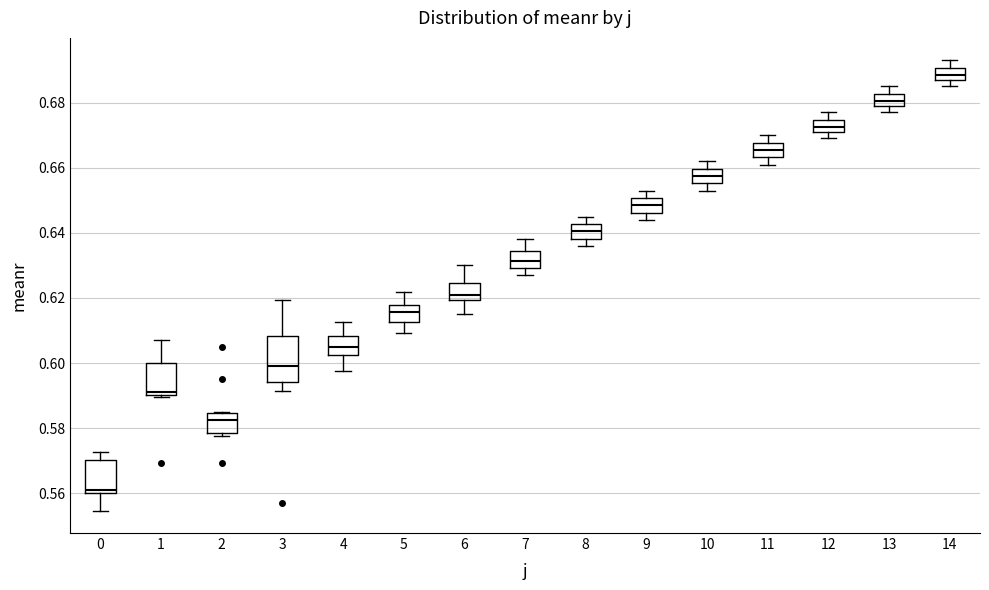

Reading left to right, read every box against the y-axis: the position of its median line, the range the box covers, and the ends of its whiskers. The values are not printed on the chart, so give them approximately, as read against the axis.

0: median 0.562, box 0.560 to 0.570, whiskers 0.554 to 0.572
1: median 0.592, box 0.590 to 0.600, whiskers 0.590 (just below the box's lower edge) to 0.608
2: median 0.582, box 0.578 to 0.584, whiskers 0.578 (just below the box's lower edge) to 0.586
3: median 0.600, box 0.594 to 0.608, whiskers 0.592 to 0.620
4: median 0.606, box 0.602 to 0.608, whiskers 0.598 to 0.612
5: median 0.616, box 0.612 to 0.618, whiskers 0.610 to 0.622
6: median 0.622, box 0.620 to 0.624, whiskers 0.616 to 0.630
7: median 0.632, box 0.630 to 0.634, whiskers 0.628 to 0.638
8: median 0.640, box 0.638 to 0.642, whiskers 0.636 to 0.646
9: median 0.648, box 0.646 to 0.650, whiskers 0.644 to 0.654
10: median 0.658, box 0.656 to 0.660, whiskers 0.654 to 0.662
11: median 0.666, box 0.664 to 0.668, whiskers 0.662 to 0.670
12: median 0.672 (inside the box), box 0.672 to 0.674, whiskers 0.670 to 0.678
13: median 0.680 (inside the box), box 0.680 to 0.682, whiskers 0.678 to 0.686
14: median 0.688 (inside the box), box 0.688 to 0.690, whiskers 0.686 to 0.694